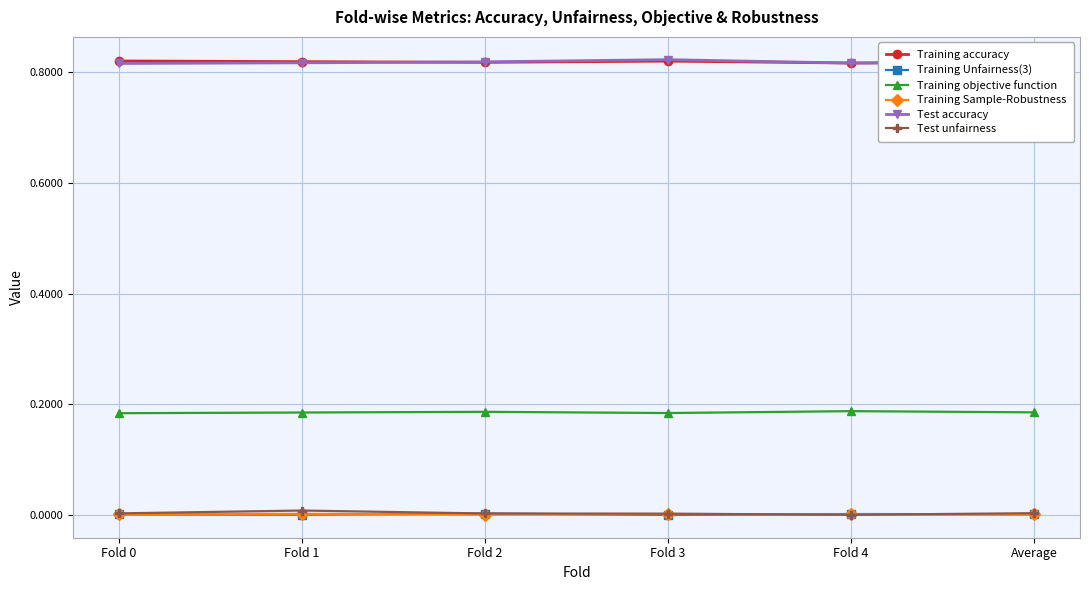

The Training accuracy series shows 0.4 at Fold 0. True or false?

False